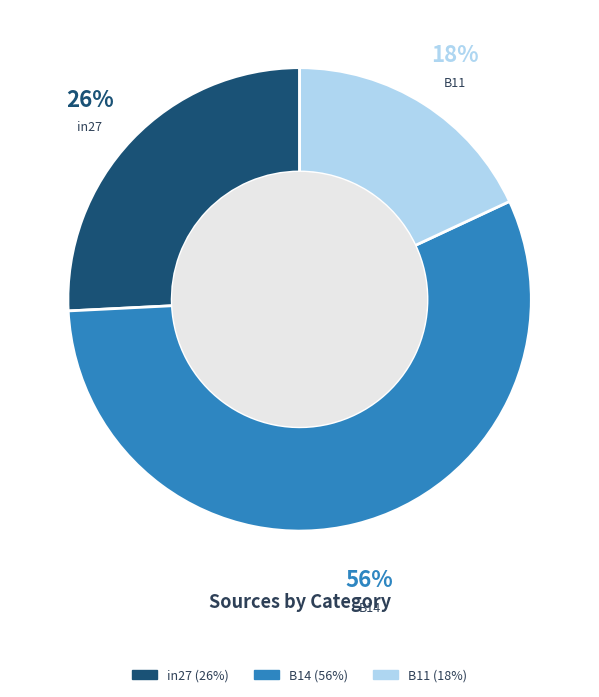

Is the sum of B14 and B11 greater than half?

Yes